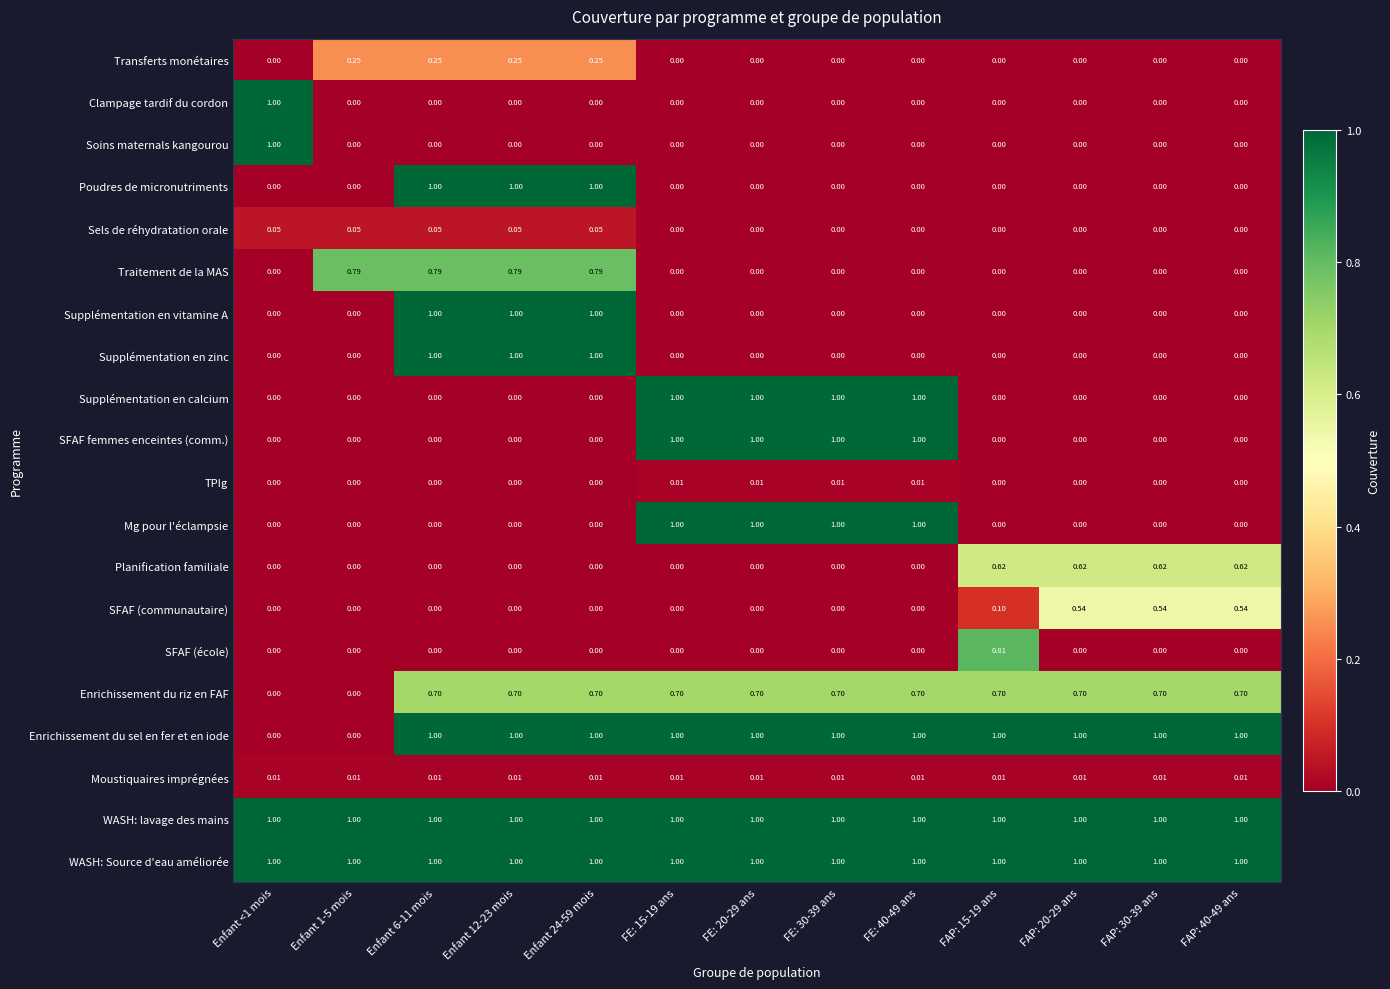

Is the value of Poudres de micronutriments at Enfant 24-59 mois greater than the value of Soins maternals kangourou at FE: 20-29 ans?

Yes